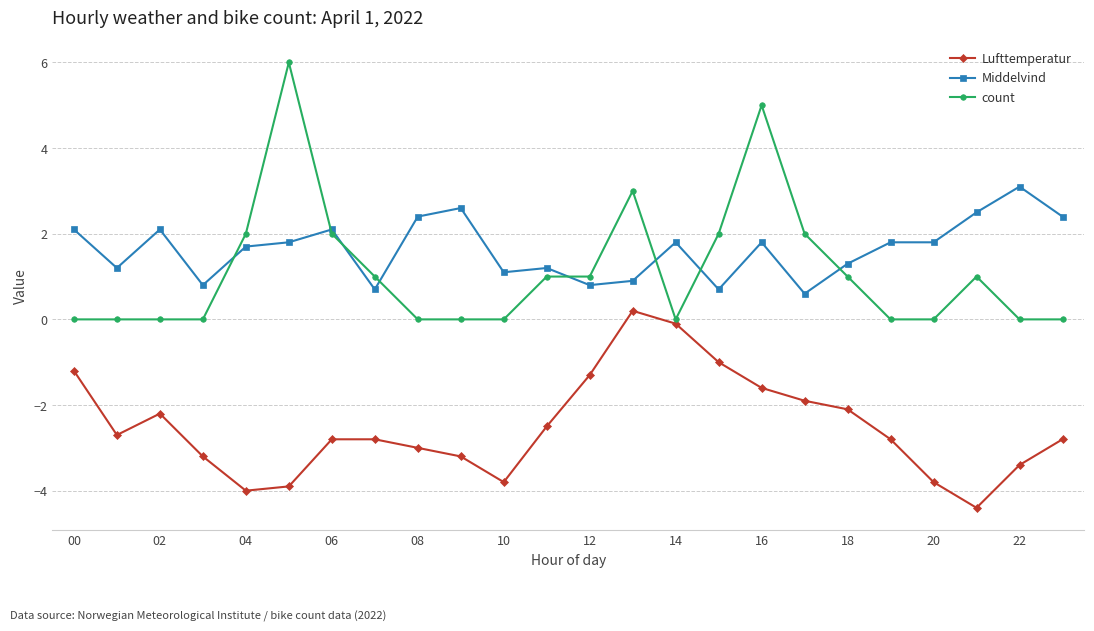

Which series has the largest range (max minus min)?

count